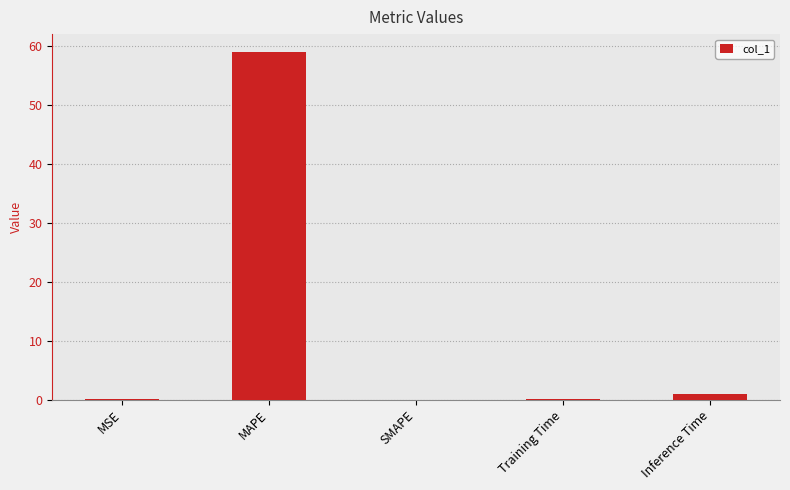

What is the sum of all values?

60.1